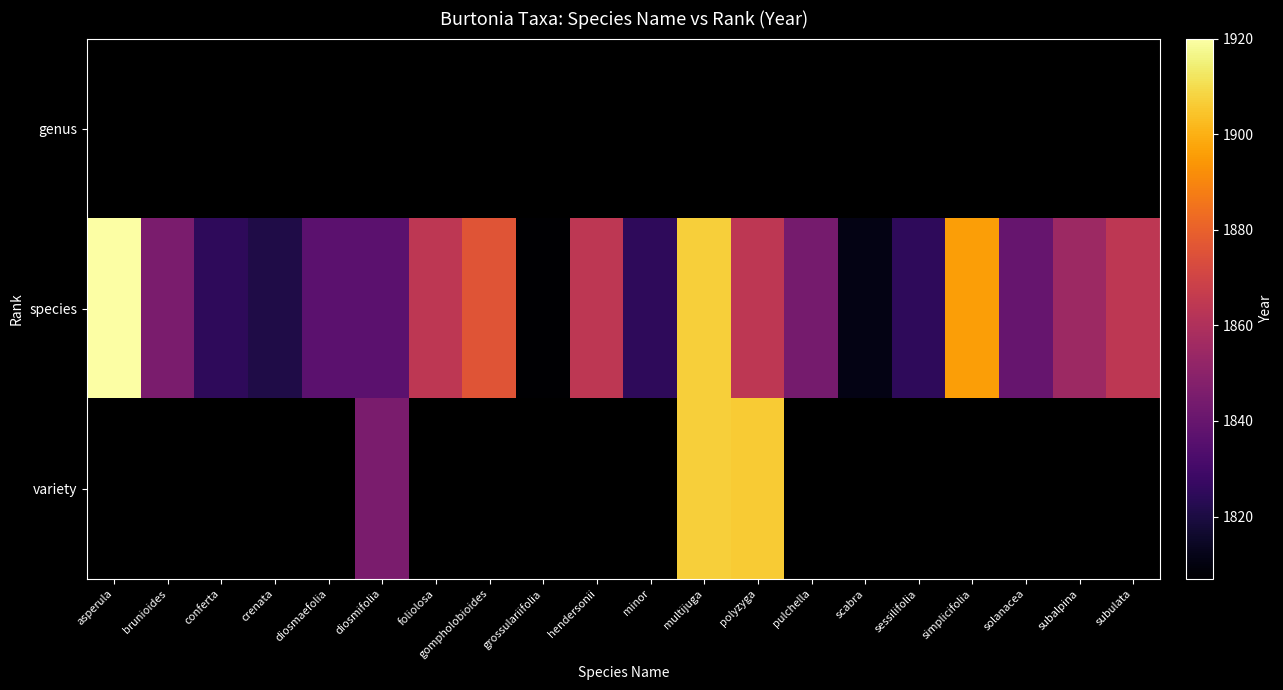

Which has a higher value, solanacea or pulchella?

pulchella